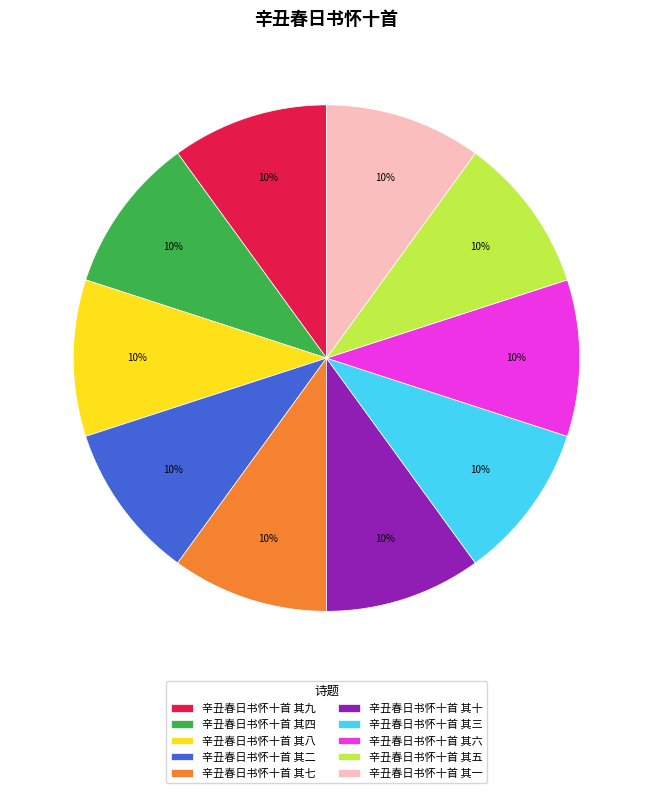

Combined, do 辛丑春日书怀十首 其五 and 辛丑春日书怀十首 其八 account for over 50%?

No